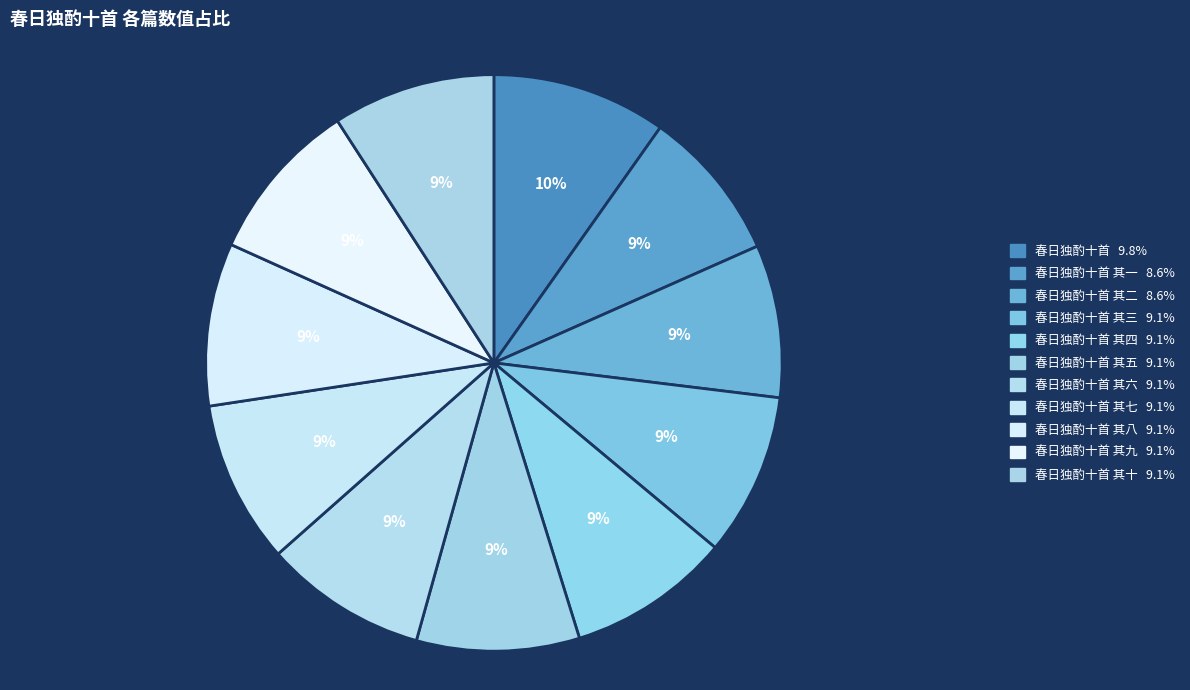

To the nearest percent, what is the average slice percentage?

9%